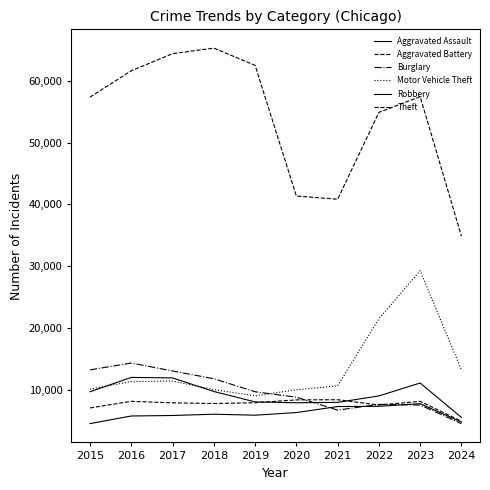

True or false: Robbery and Aggravated Assault intersect in this chart.

False